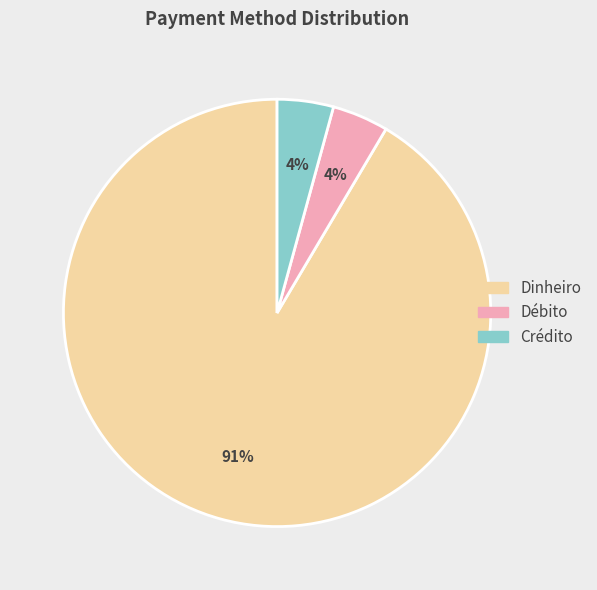

Do Débito and Crédito together represent more than half of the pie?

No